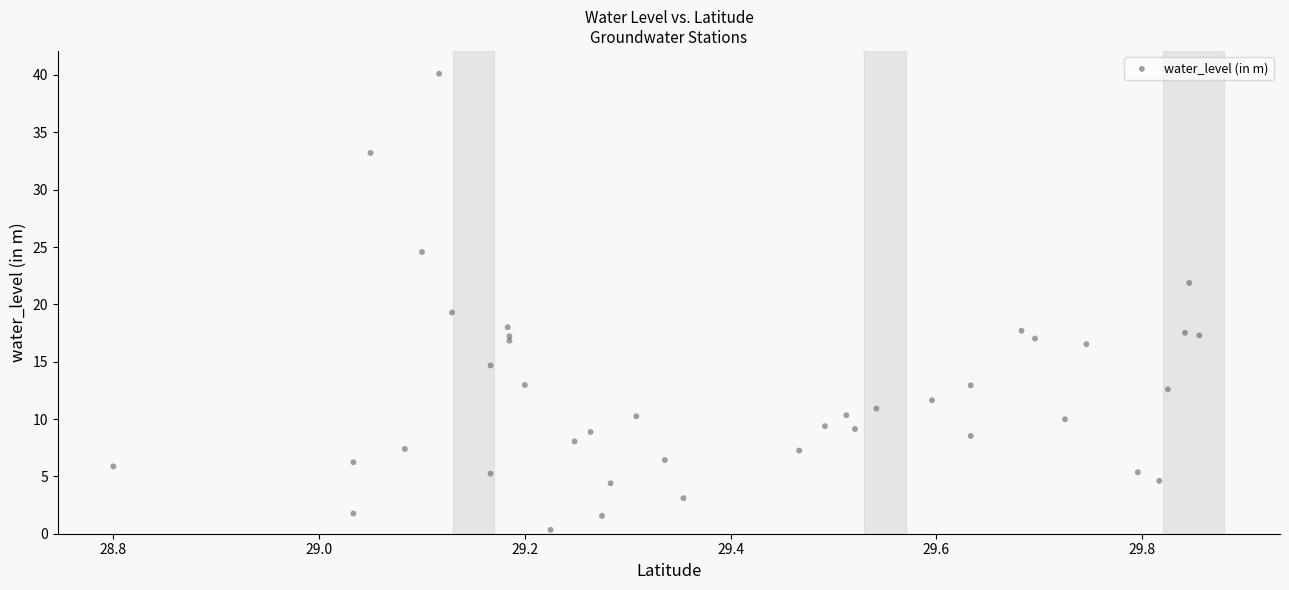

What Y value in the scatter plot is closest to 20?

19.3